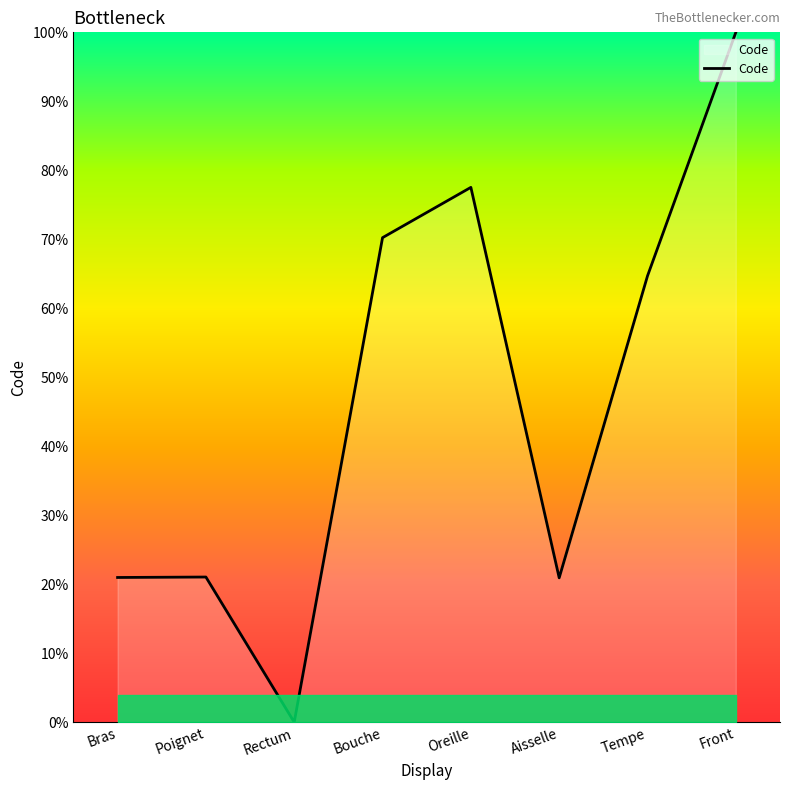

True or false: the data has more than 2 interior local peaks.

False